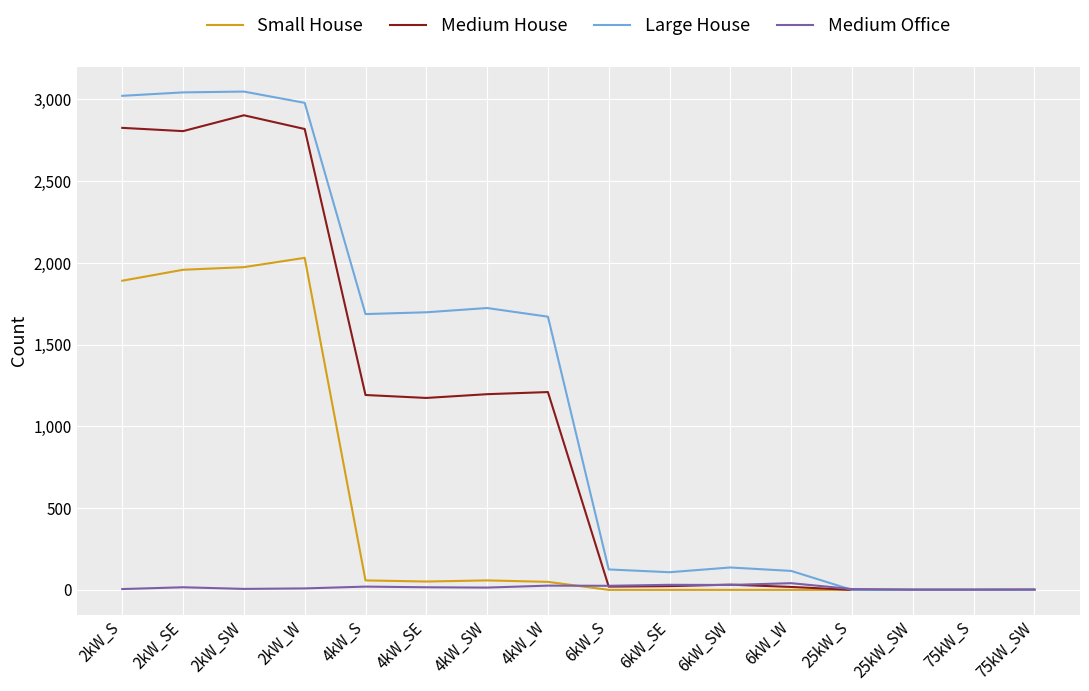

Which series has the largest range (max minus min)?

Large House